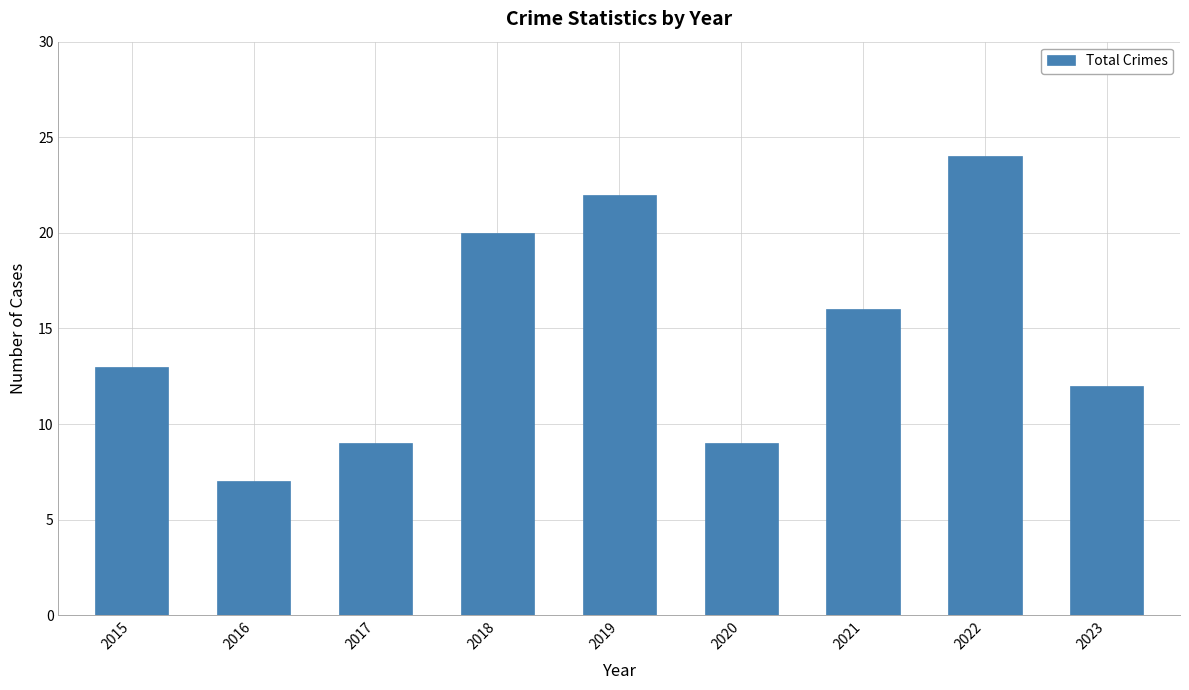

Approximately how many times larger is the value at 2023 compared to 2022?

0.5